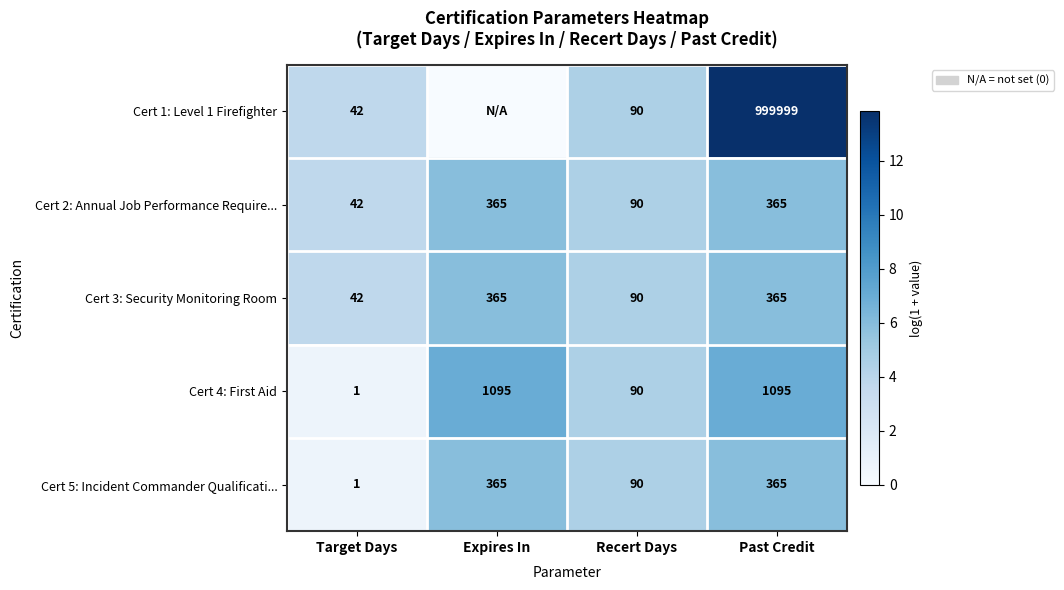

Which has a higher value, Expires In or Recert Days?

Recert Days